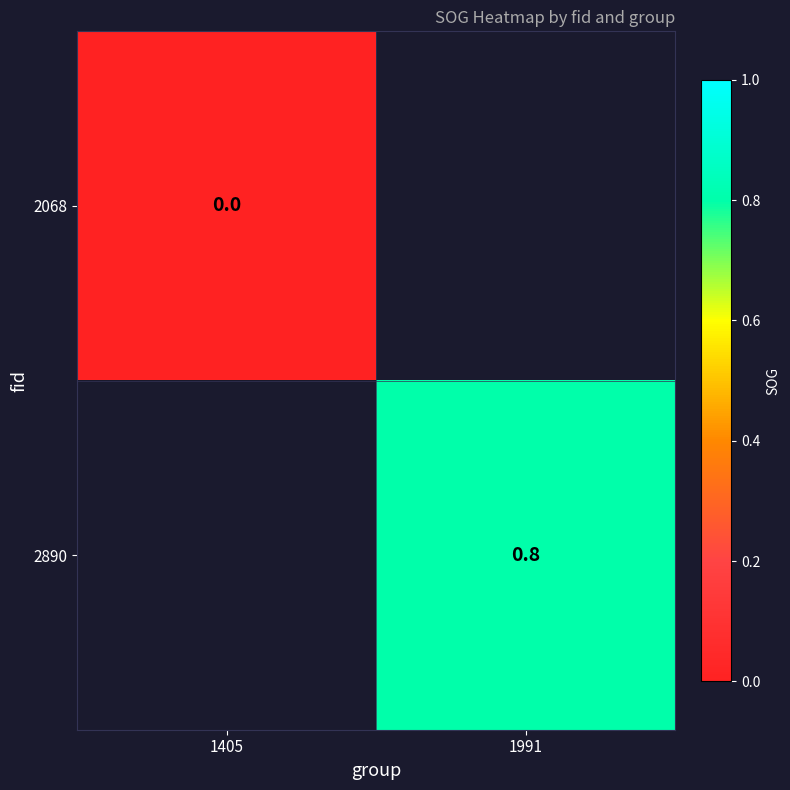

Is it true that 2890 equals 0.5 at 1991?

False